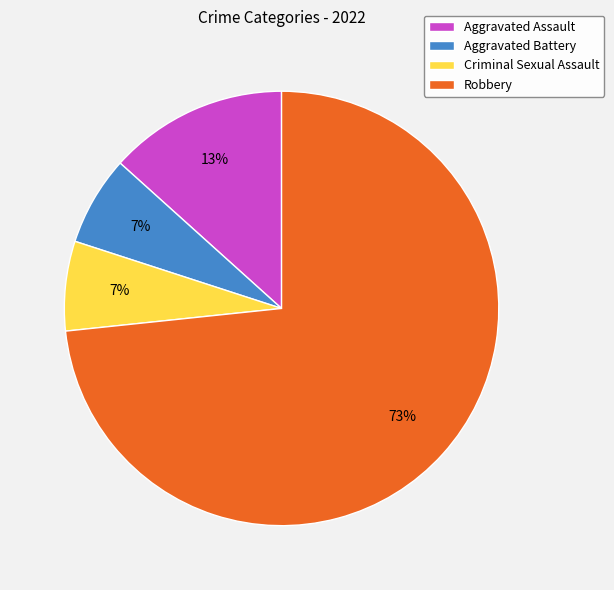

Which category has the biggest portion of the pie?

Robbery